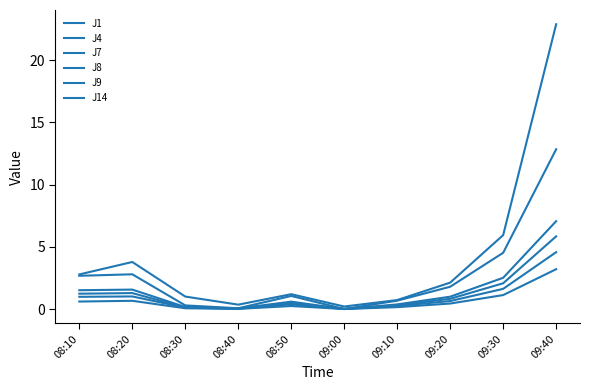

Does the chart display data point markers on the line(s)?

No